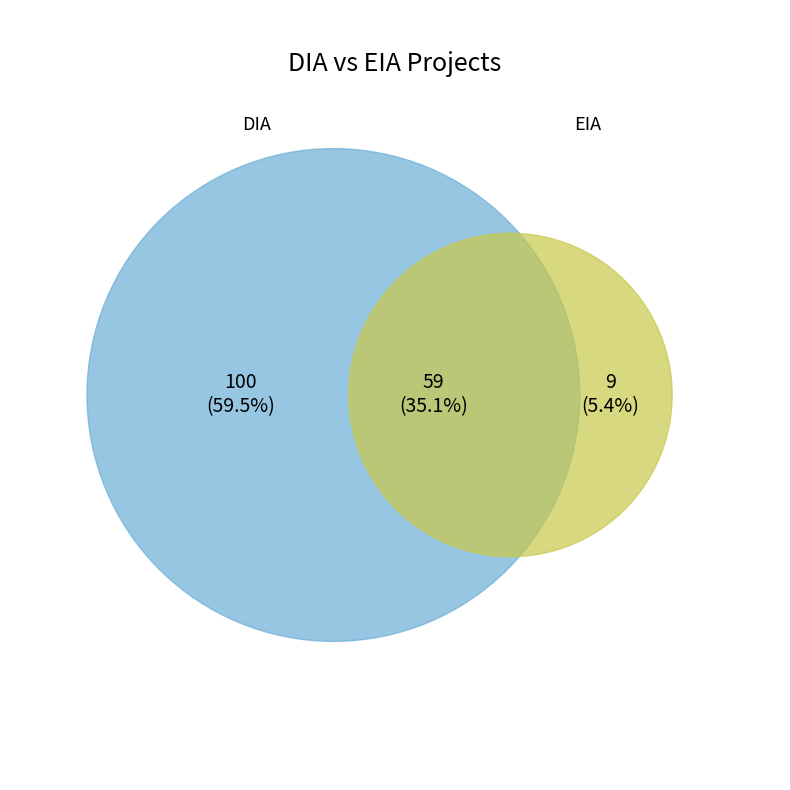

How many slices are in this pie chart?

2